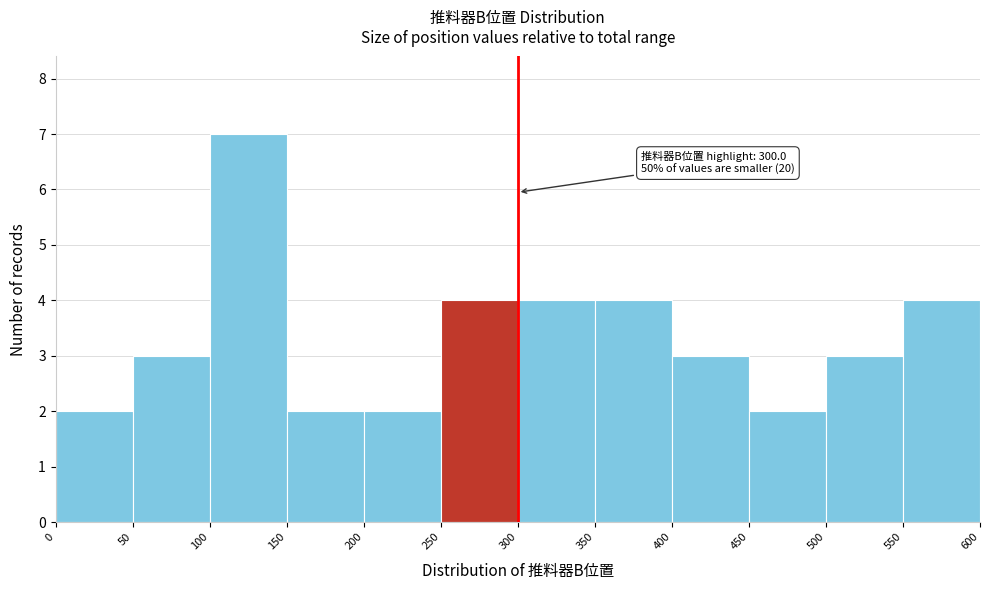

Over which range of the x-axis is the bar tallest?

100 to 150